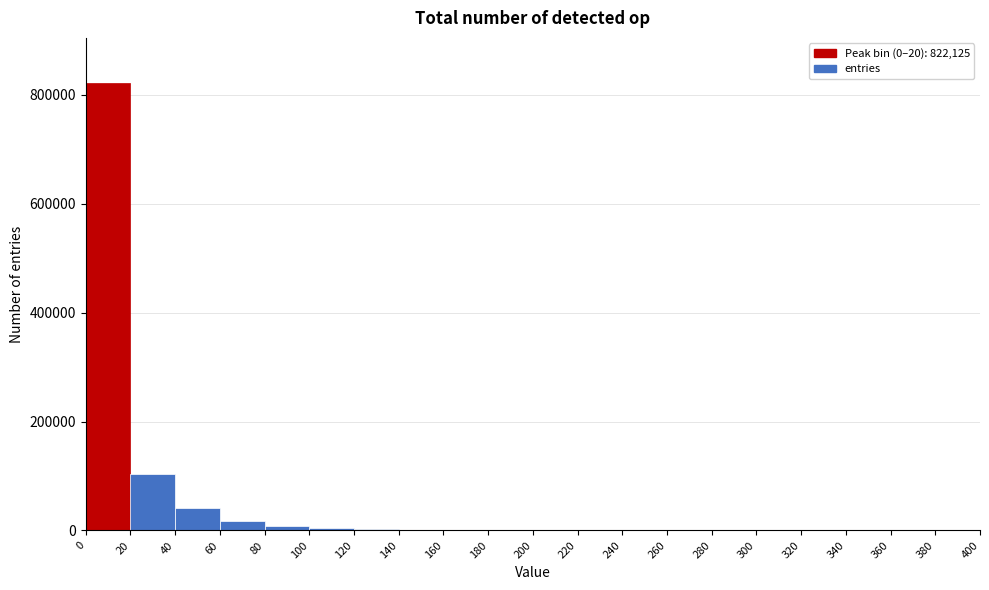

Which range on the x-axis has the tallest bar?

0 to 20